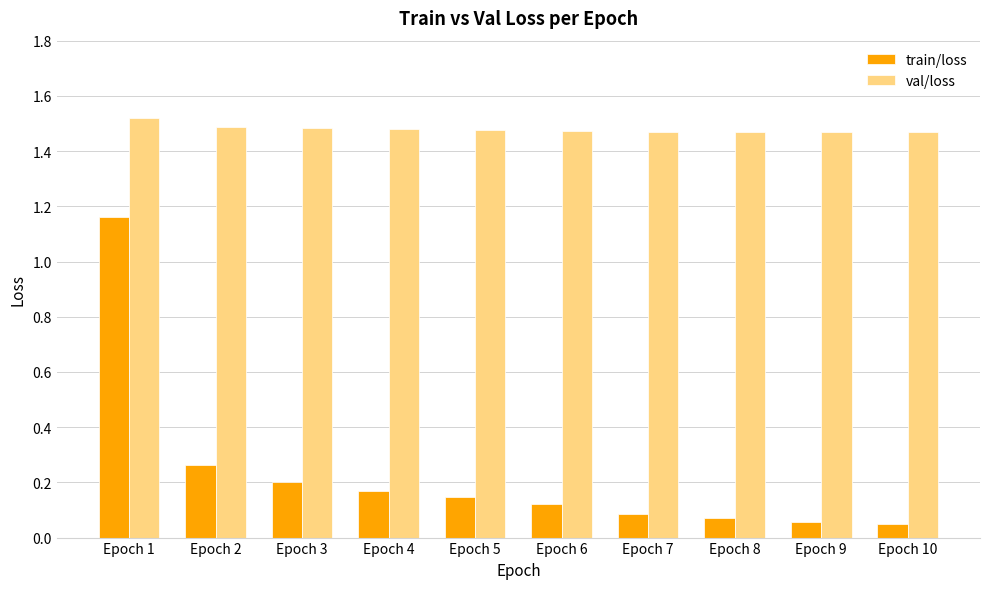

The value of val/loss at Epoch 5 is 1.5. True or false?

True